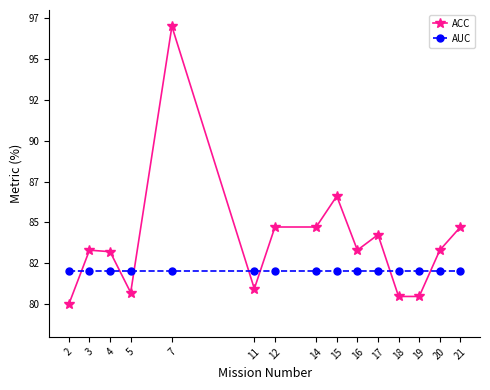

What are all the series names shown in the legend?

ACC, AUC